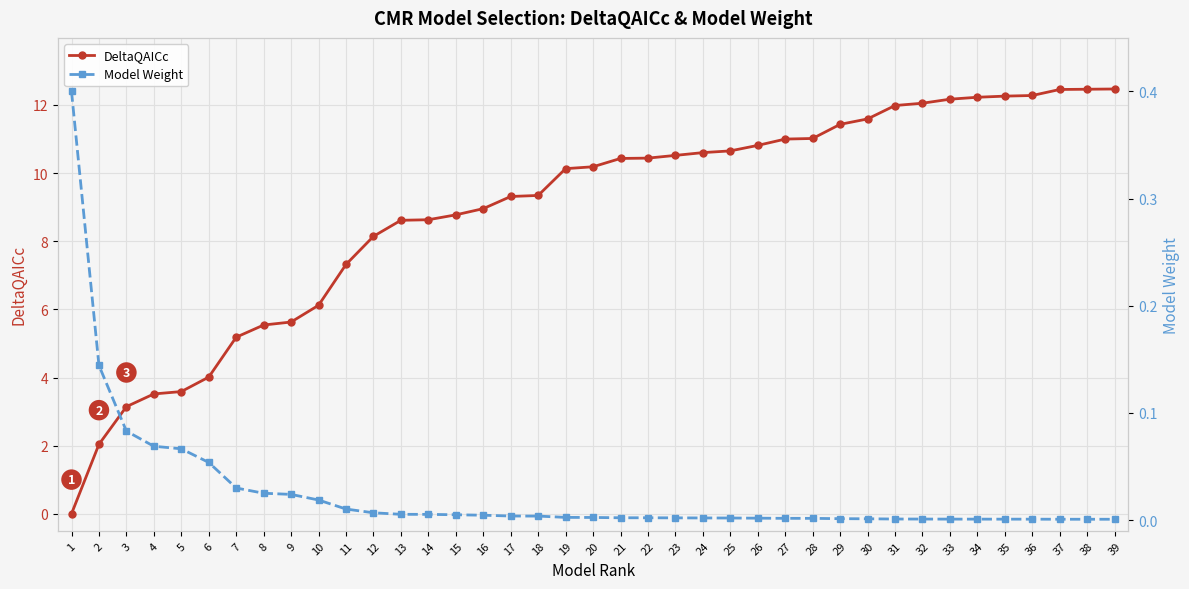

Is it true that DeltaQAICc equals 3.5 at 28?

False